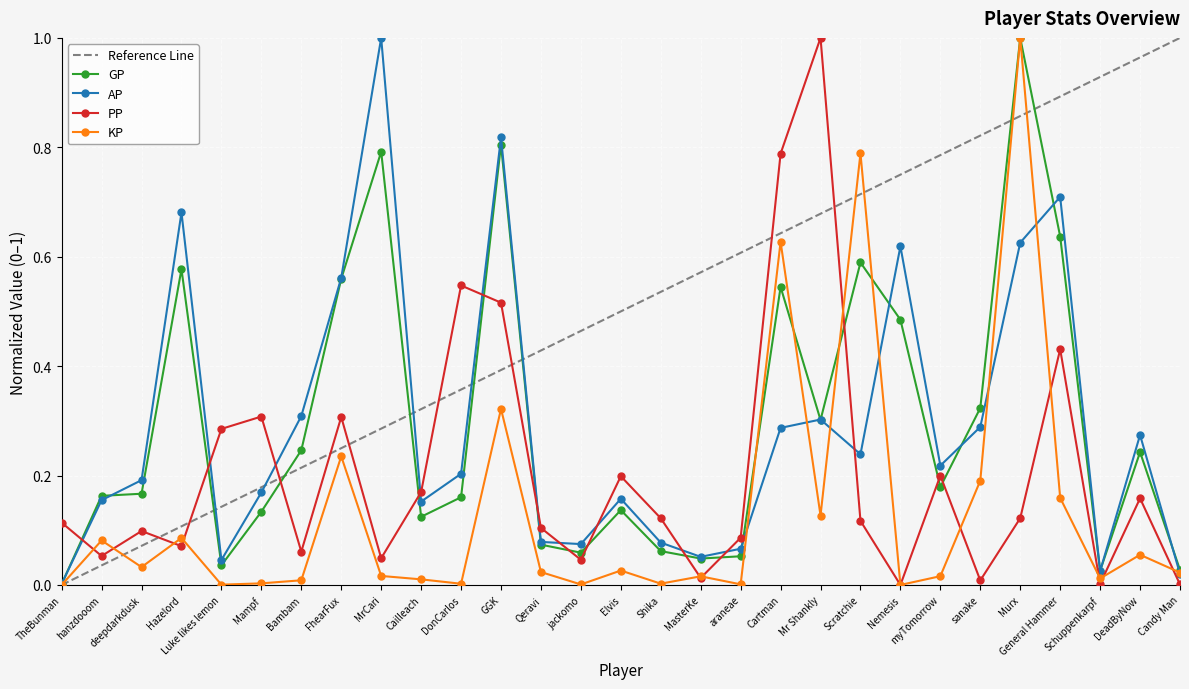

At how many categories does at least one series exceed 0?

29